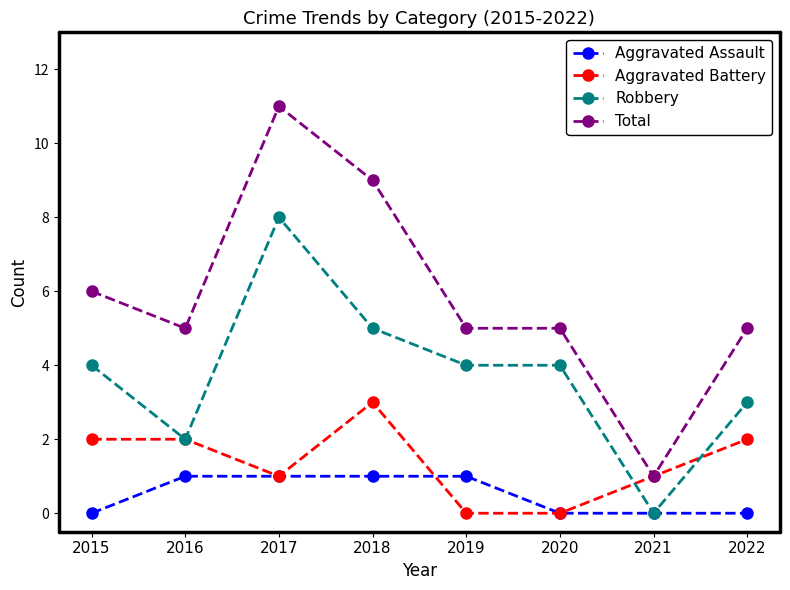

At 2018, list the series in order from largest to smallest.

Total, Robbery, Aggravated Battery, Aggravated Assault